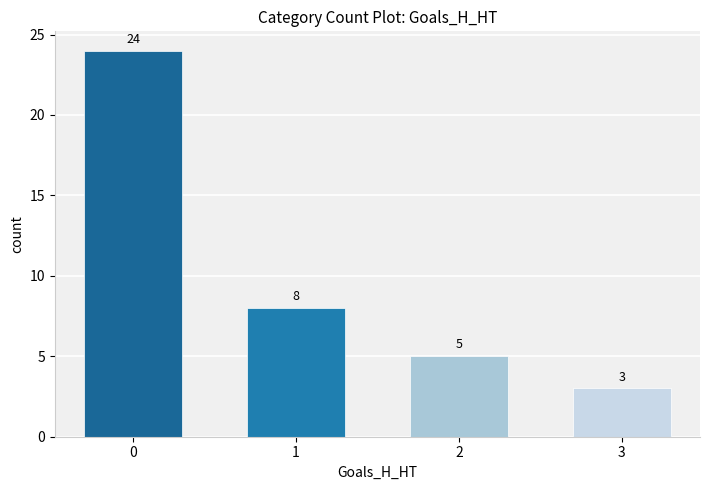

Approximately how many times larger is the value at 2 compared to 3?

1.7